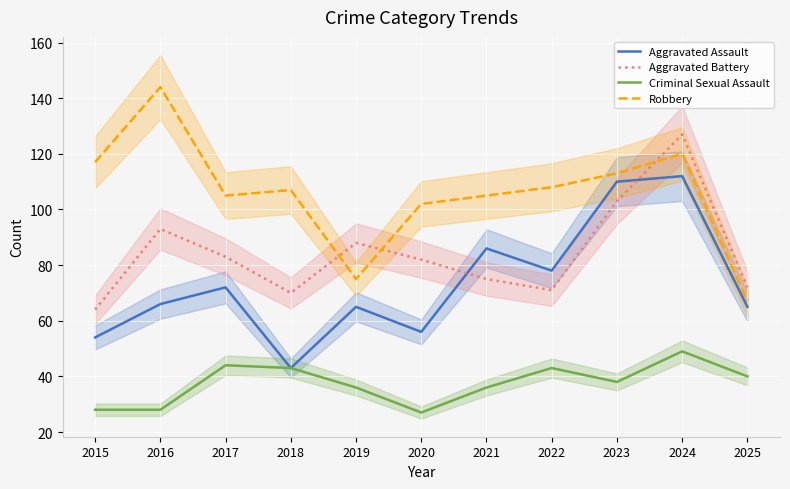

Where is Criminal Sexual Assault nearest to the value 38?

2023